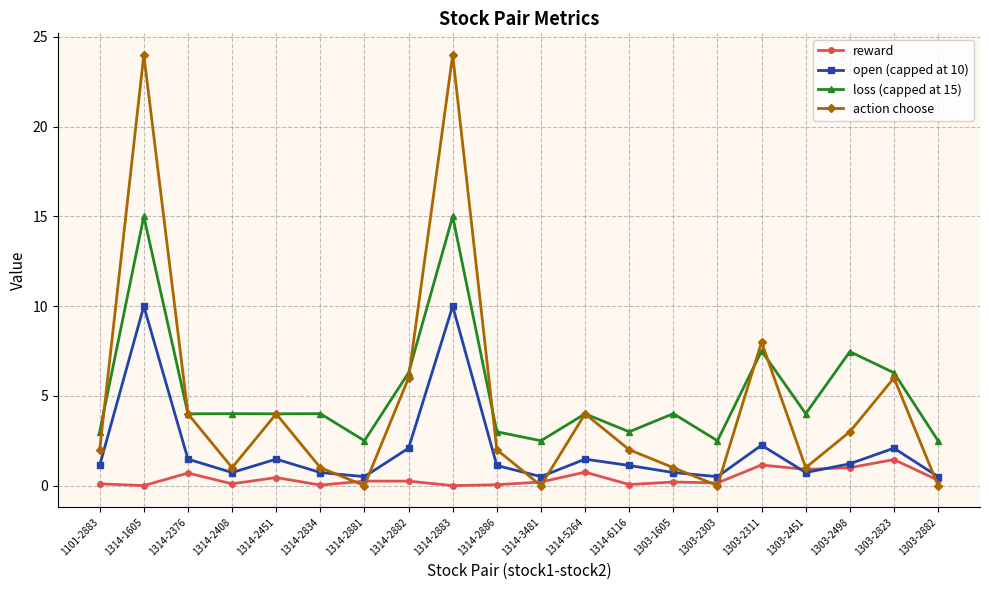

What is the sum of the action choose values at 1314-5264 and 1314-2451?

8.0